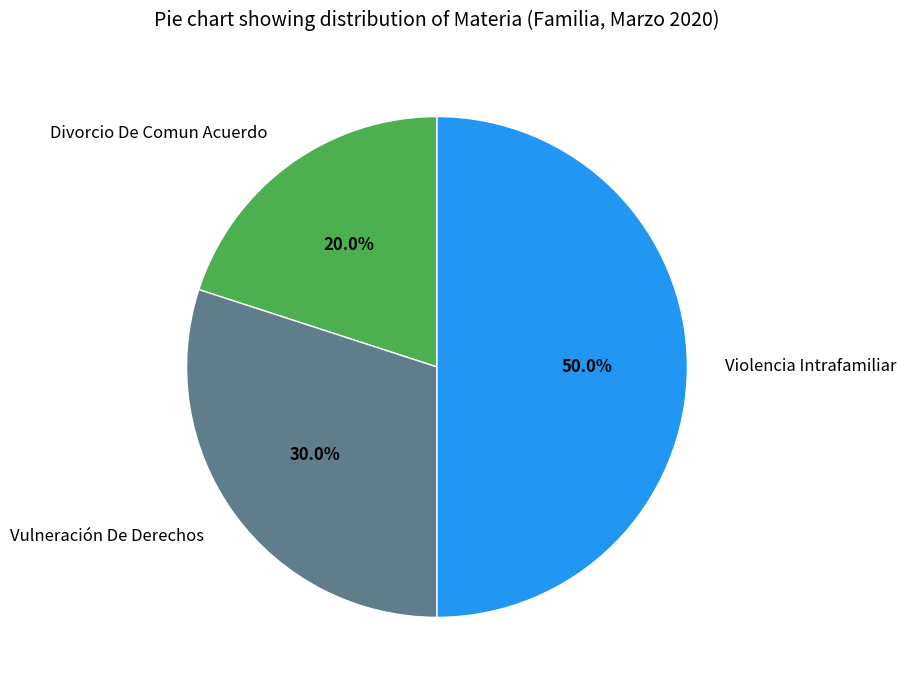

What is the ratio of the value at Divorcio De Comun Acuerdo to the value at Violencia Intrafamiliar?

0.4